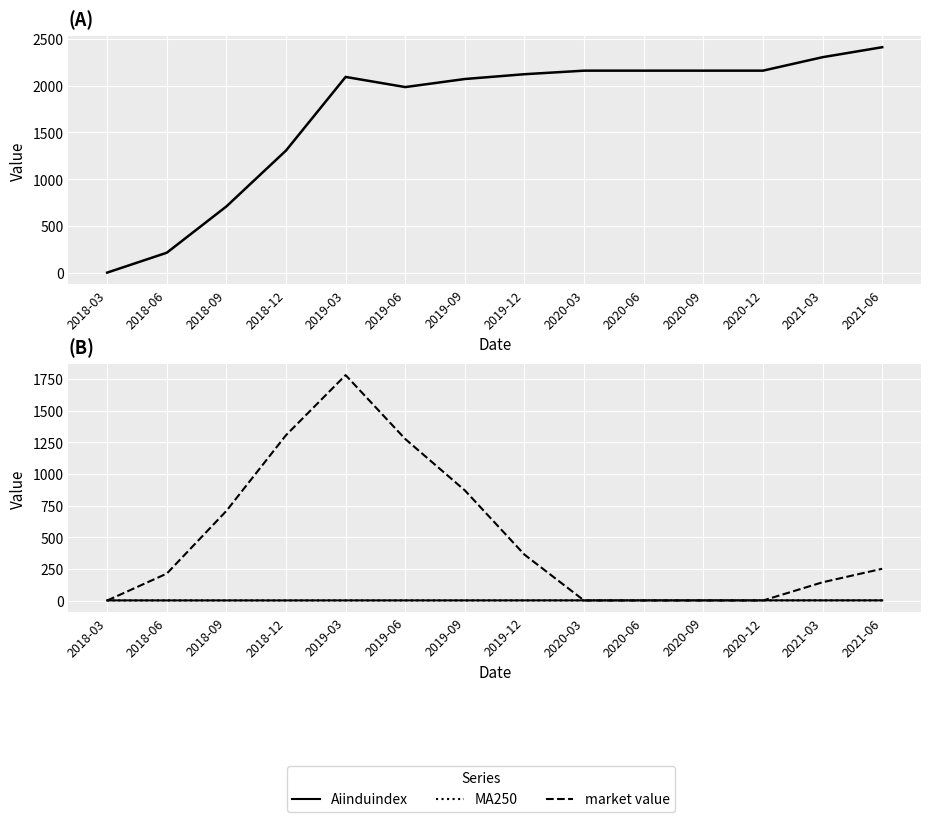

What position from the right is 2021-03?

2